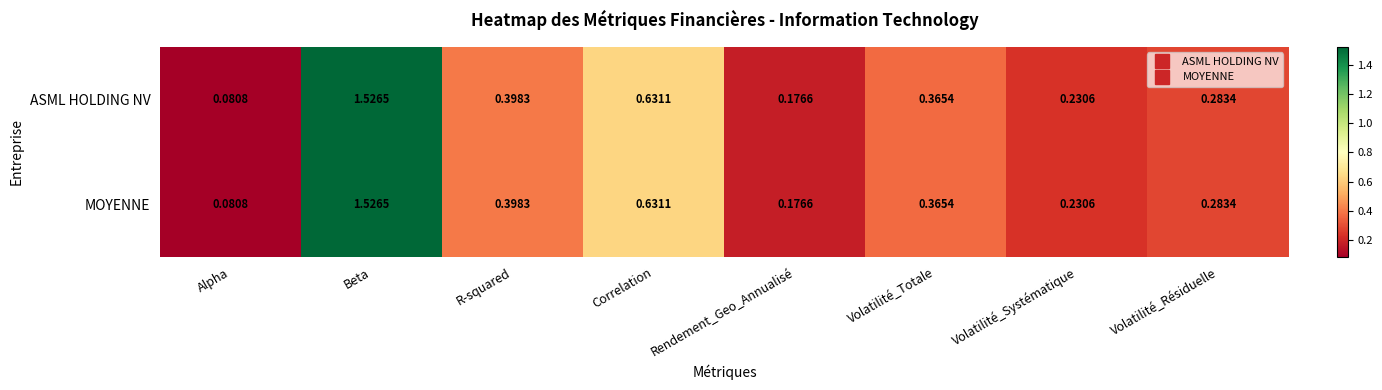

At which label does ASML HOLDING NV reach its peak?

Beta